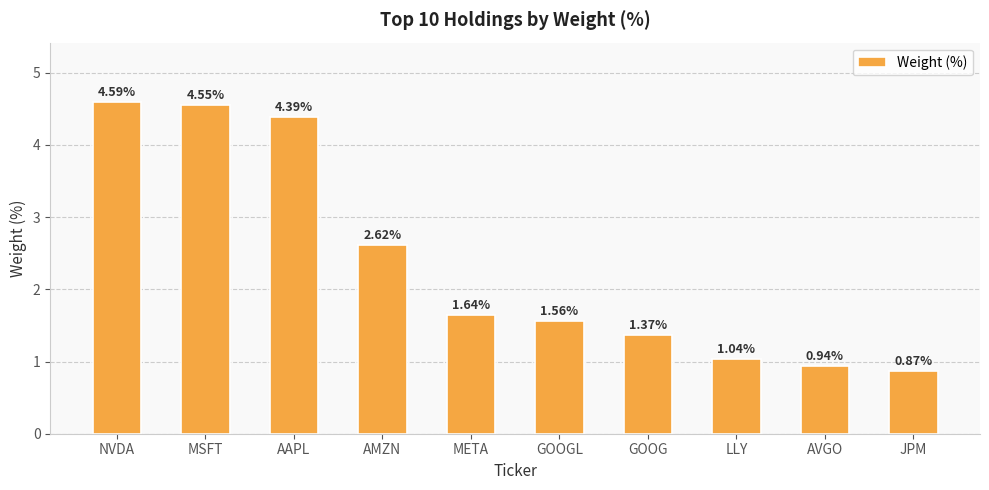

What is the label of the 1st bar from the right?

JPM